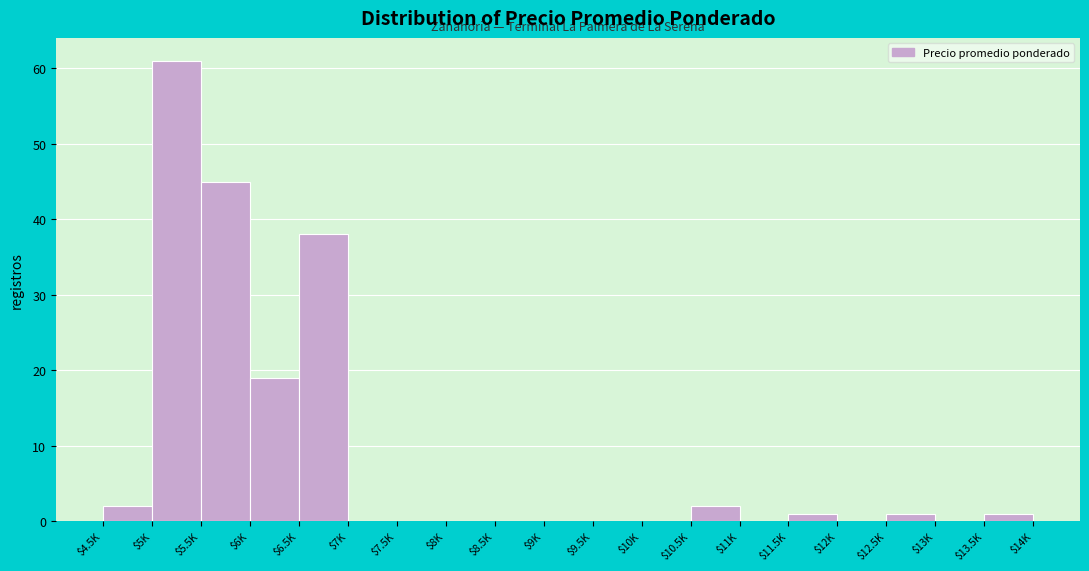

True or false: the data shows 1 at $11.5K.

True